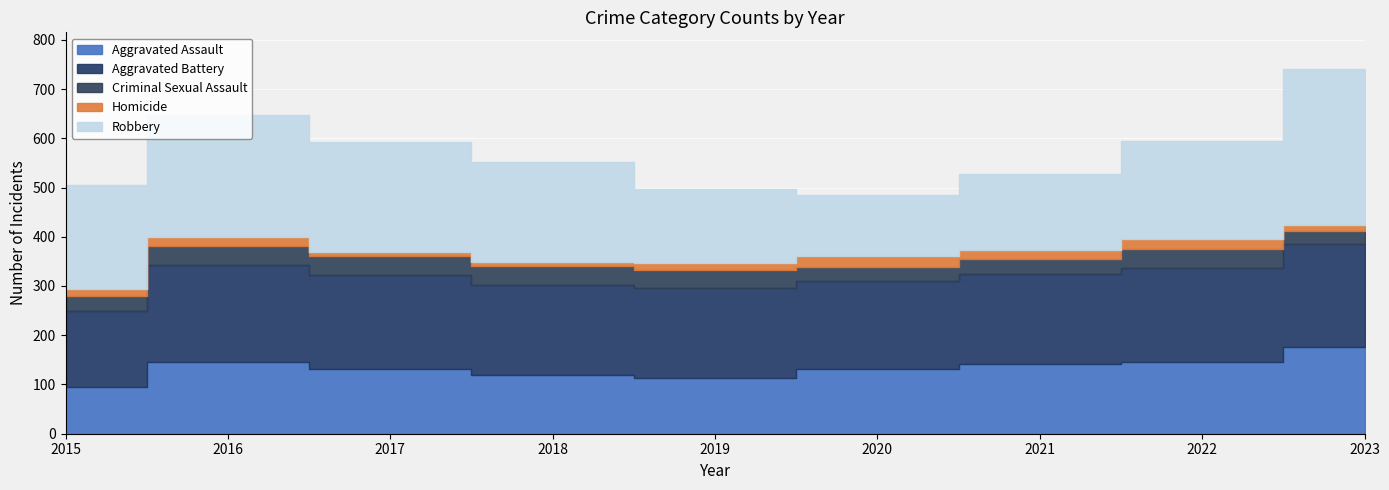

How many values in the Aggravated Assault series exceed 131?

4